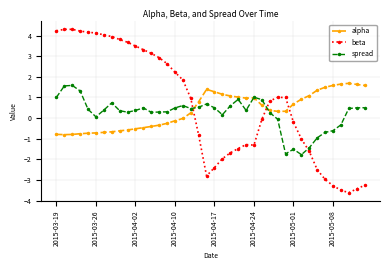

What is the value of the alpha point at the 22nd from the left?

1.2